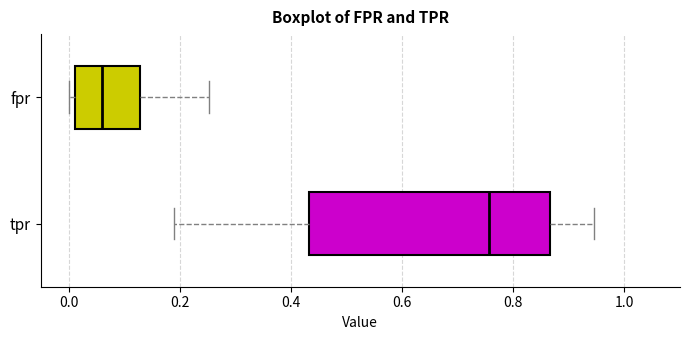

Where does the median line of the box for fpr sit on the x-axis? The values are not printed on the chart, so give them approximately, as read against the axis.

0.06